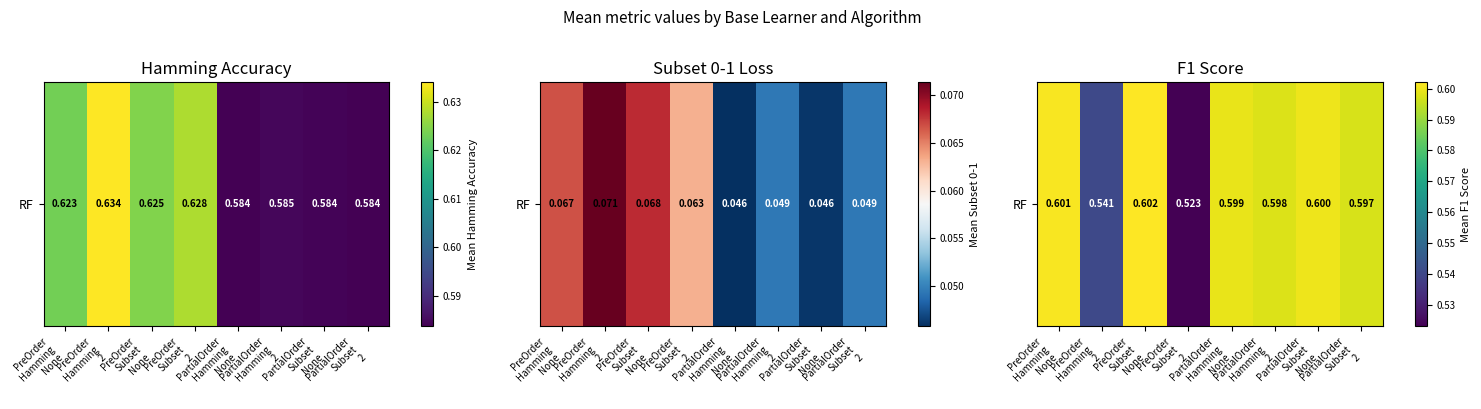

What is the difference between the maximum and minimum values?

0.1